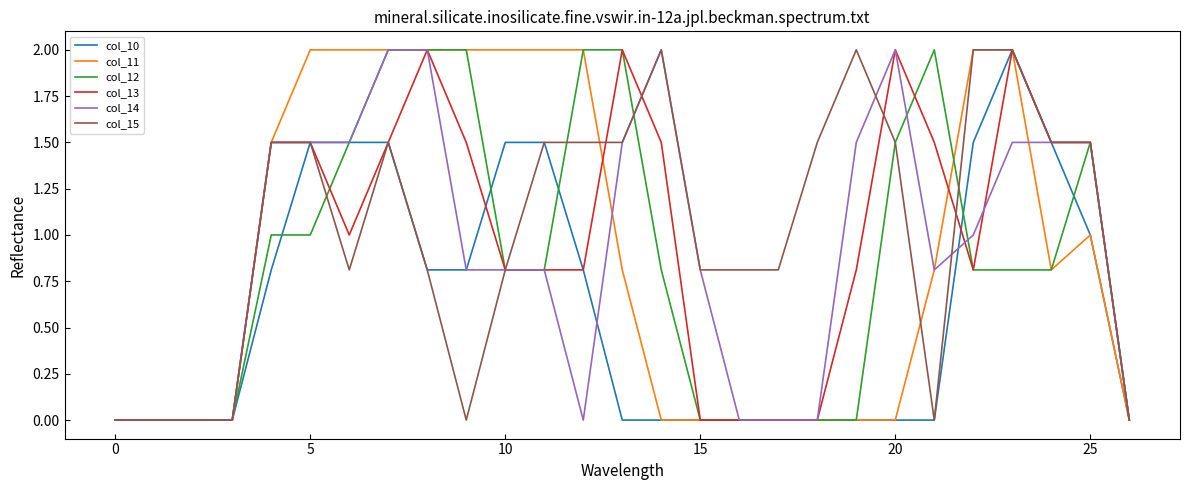

How many categories are shown in the chart?

27